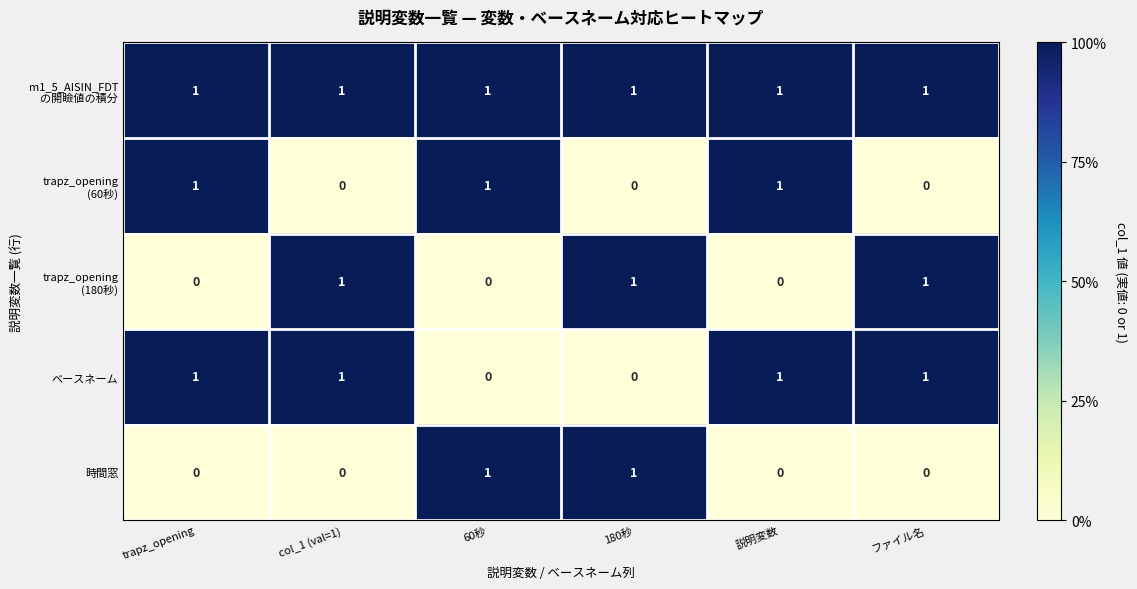

How many 時間窓 values are between 0 and 1?

6